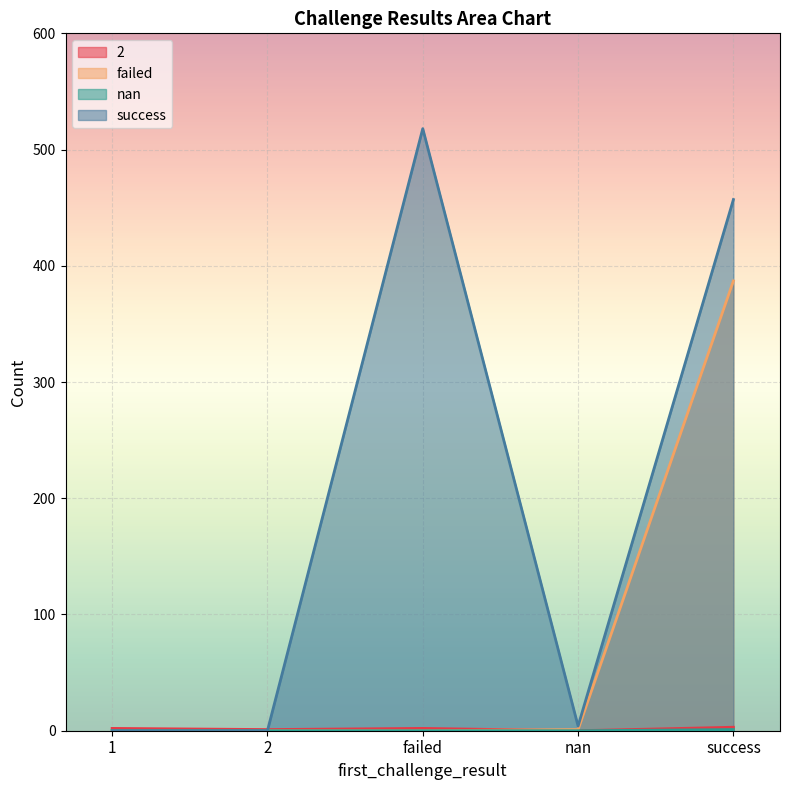

Is the value of failed at nan greater than the value of success at 2?

Yes